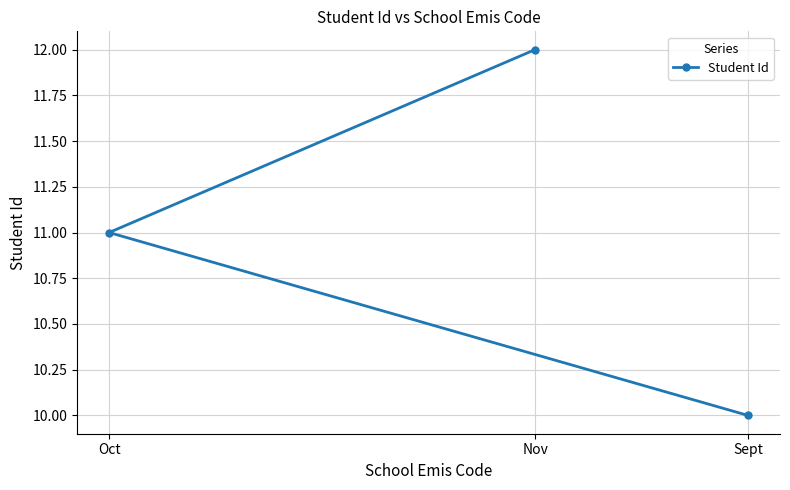

What is the label of the 1st point from the left?

Oct